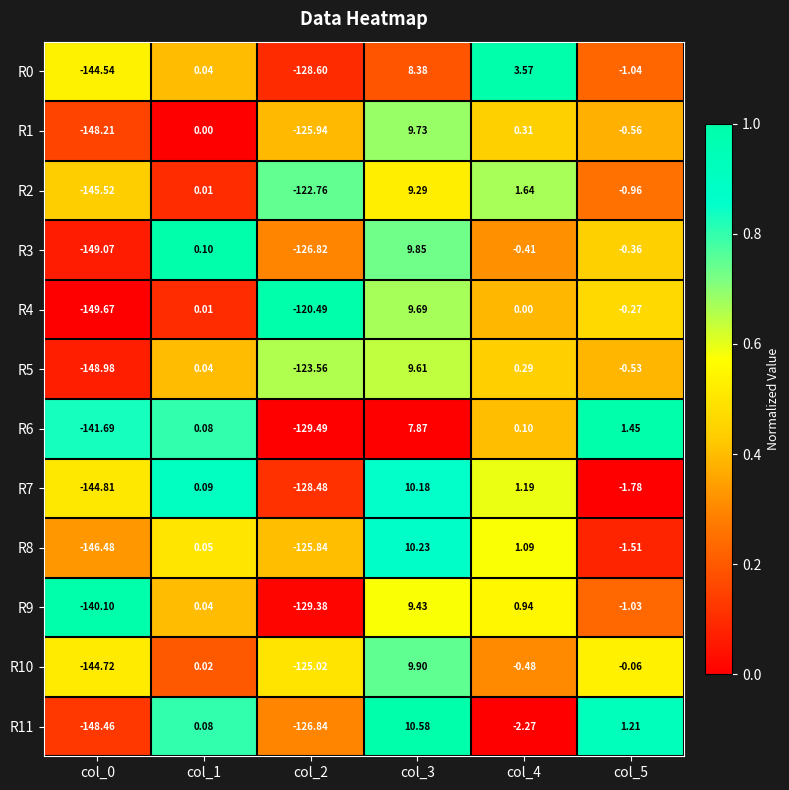

Which label corresponds to the largest value in the chart?

col_3